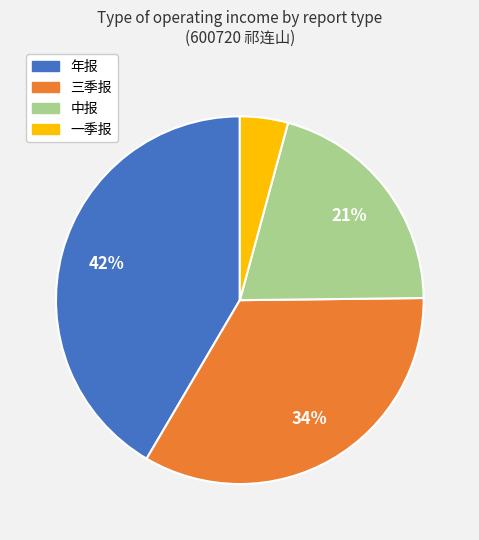

Do 三季报 and 一季报 together represent more than half of the pie?

No